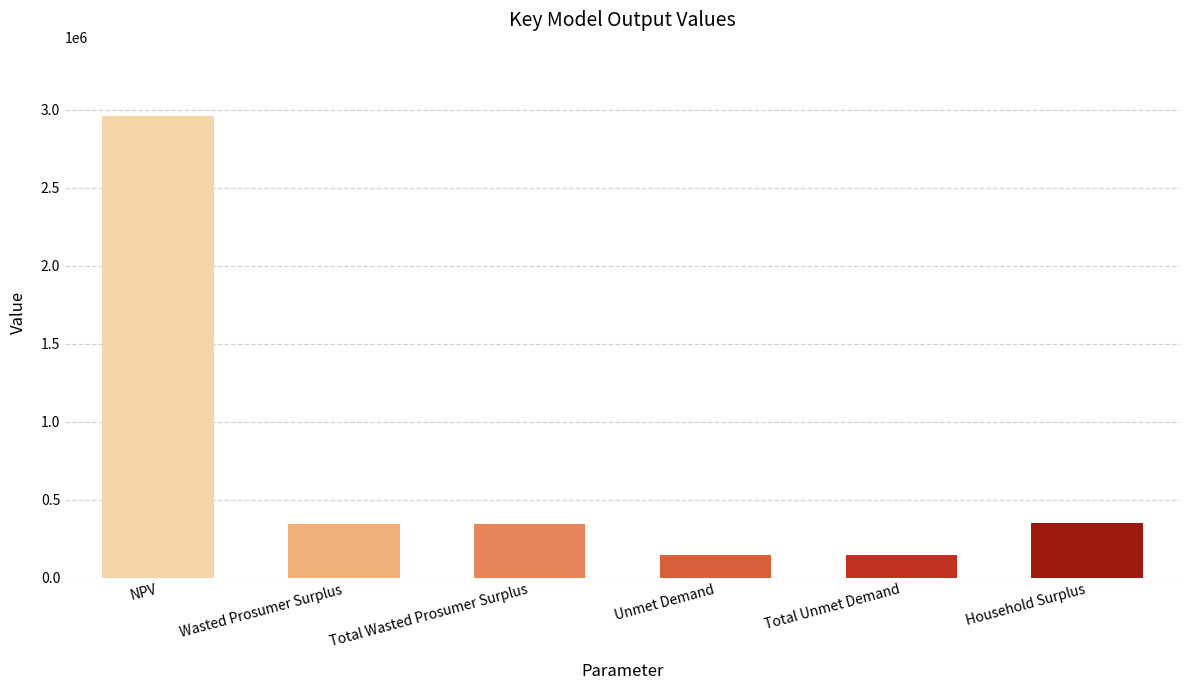

Approximately how many times larger is the value at Wasted Prosumer Surplus compared to Household Surplus?

1.0